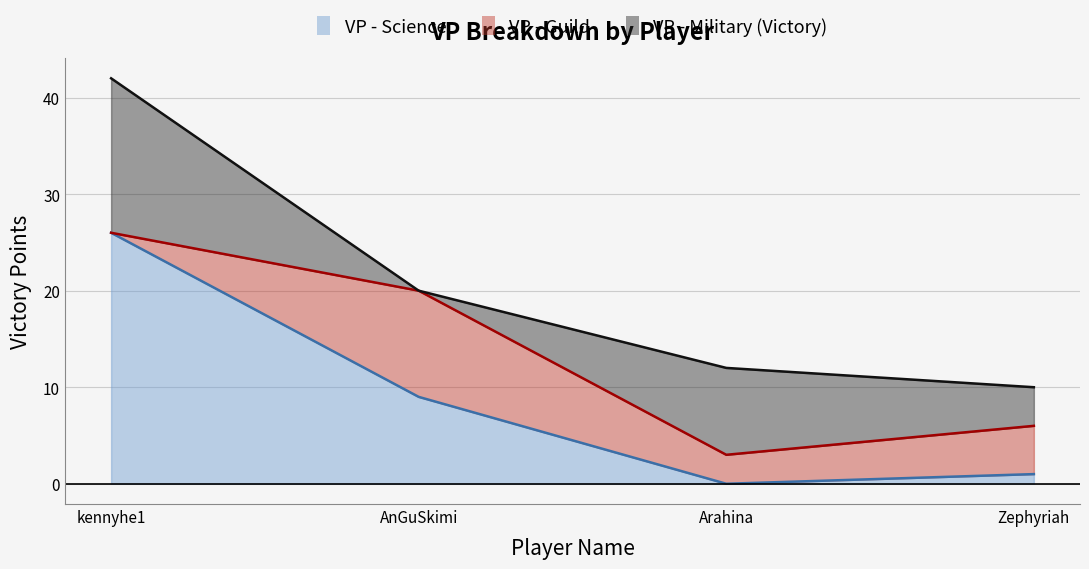

Which series has the largest total across all categories?

VP - Science